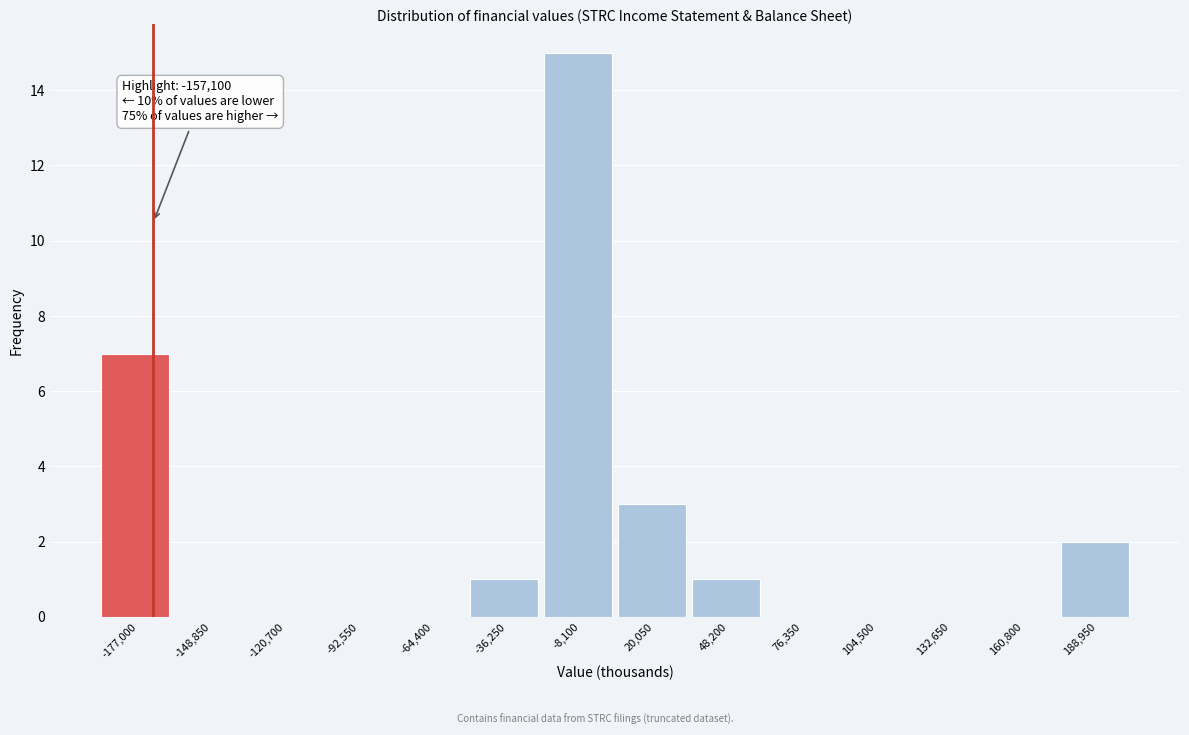

Reading left to right, extract all data points from this chart.

-177,000=7	-148,850=0	-120,700=0	-92,550=0	-64,400=0	-36,250=1	-8,100=15	20,050=3	48,200=1	76,350=0	104,500=0	132,650=0	160,800=0	188,950=2